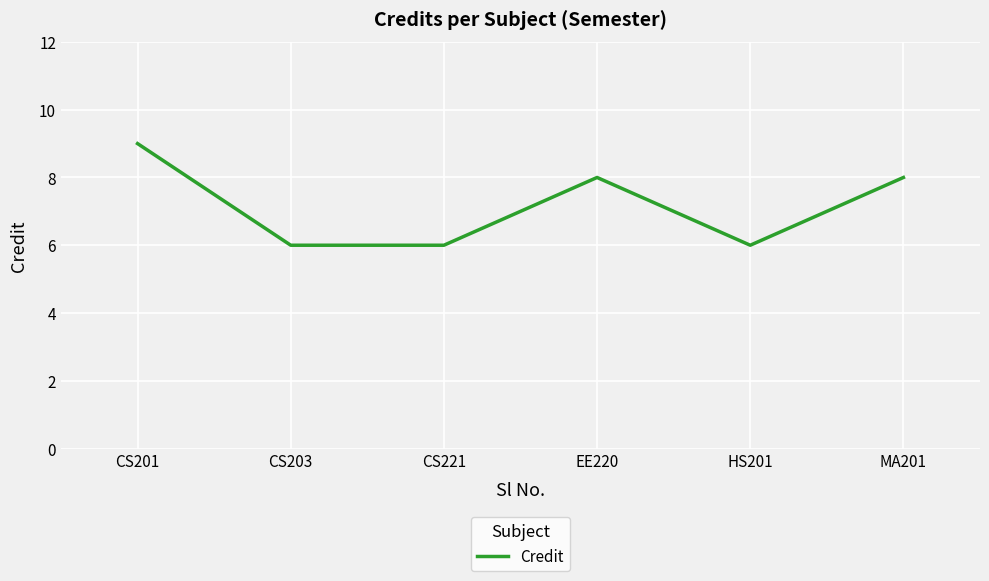

What is the approximate value at EE220?

8